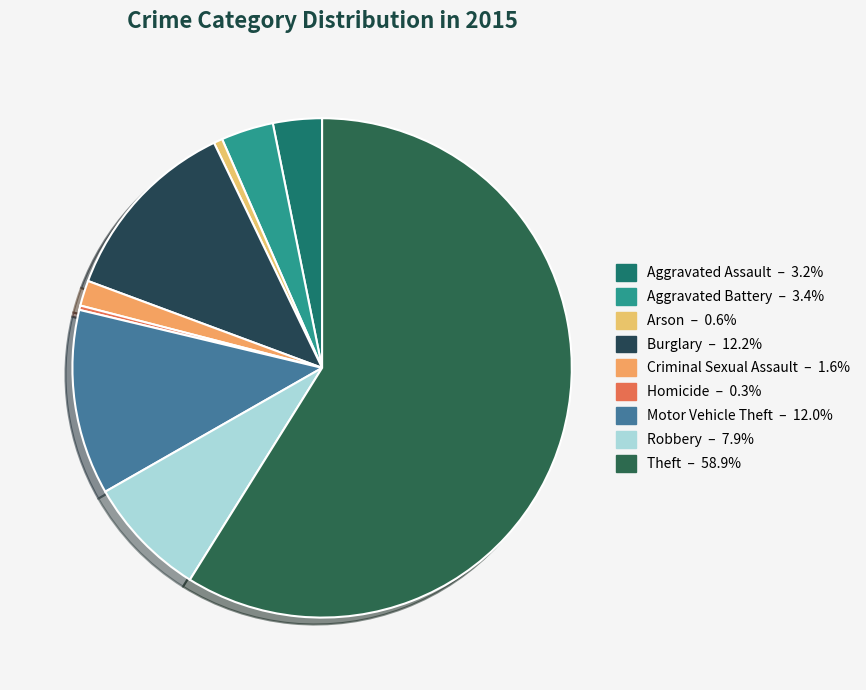

Which slice is the largest?

Theft